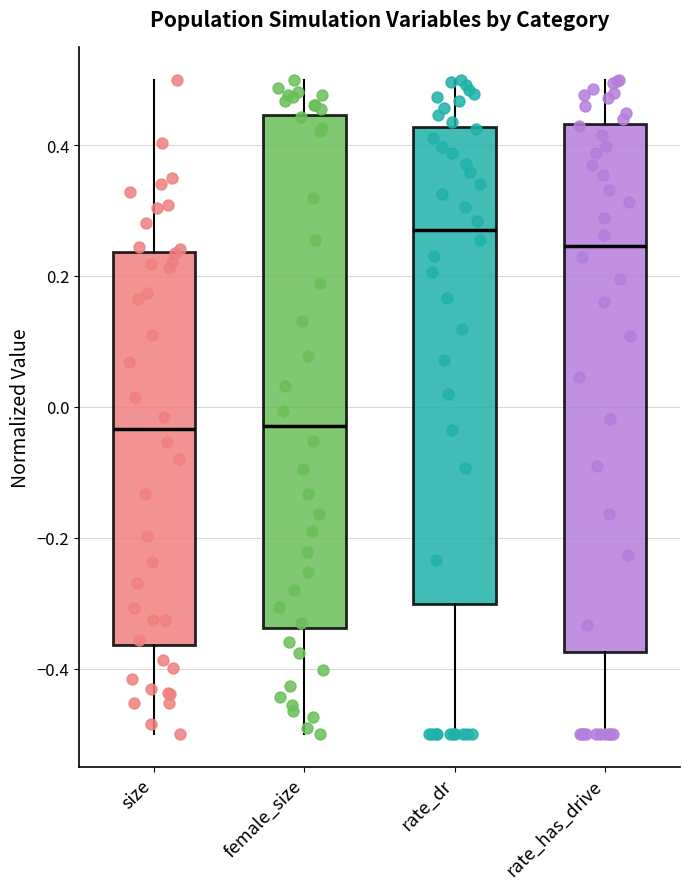

Reading left to right, transcribe this box plot: for each box, give where its median line is, the range the box spans, and where its two whiskers end, as read against the y-axis. The values are not printed on the chart, so give them approximately, as read against the axis.

size: median -0.04, box -0.36 to 0.24, whiskers -0.50 to 0.50
female_size: median -0.02, box -0.34 to 0.44, whiskers -0.50 to 0.50
rate_dr: median 0.26, box -0.30 to 0.42, whiskers -0.50 to 0.50
rate_has_drive: median 0.24, box -0.38 to 0.44, whiskers -0.50 to 0.50